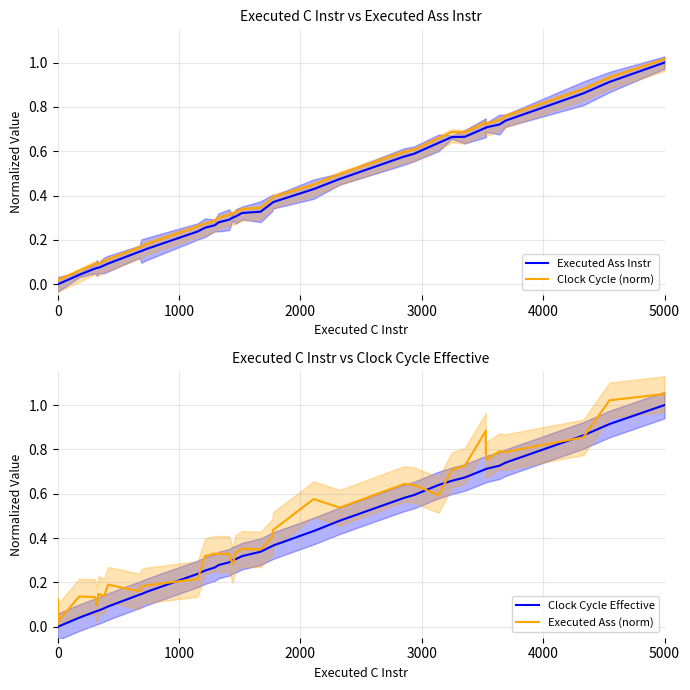

How many lines are shown in the chart?

4